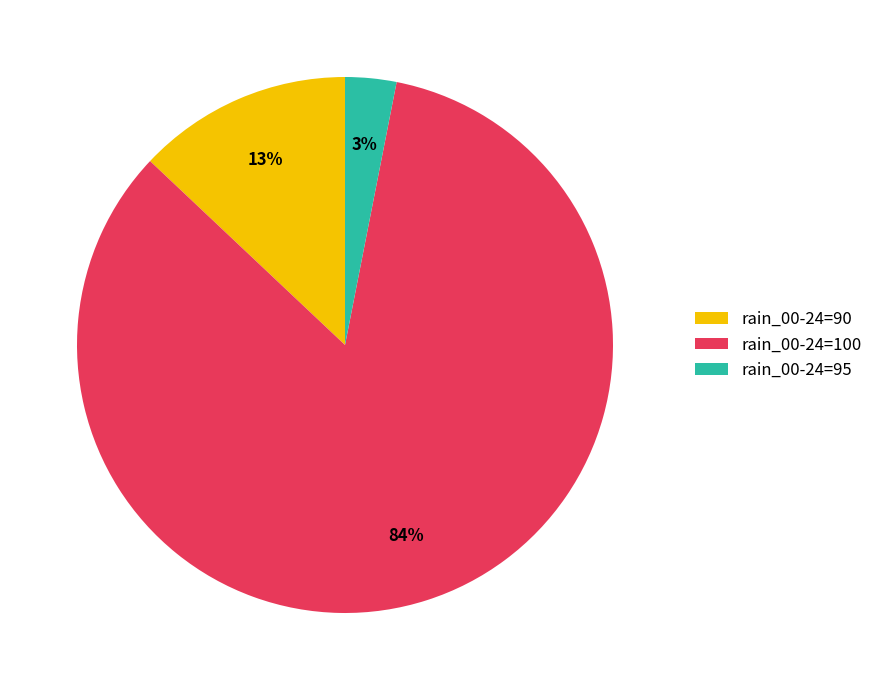

What is the smallest slice in the pie chart?

rain_00-24=95